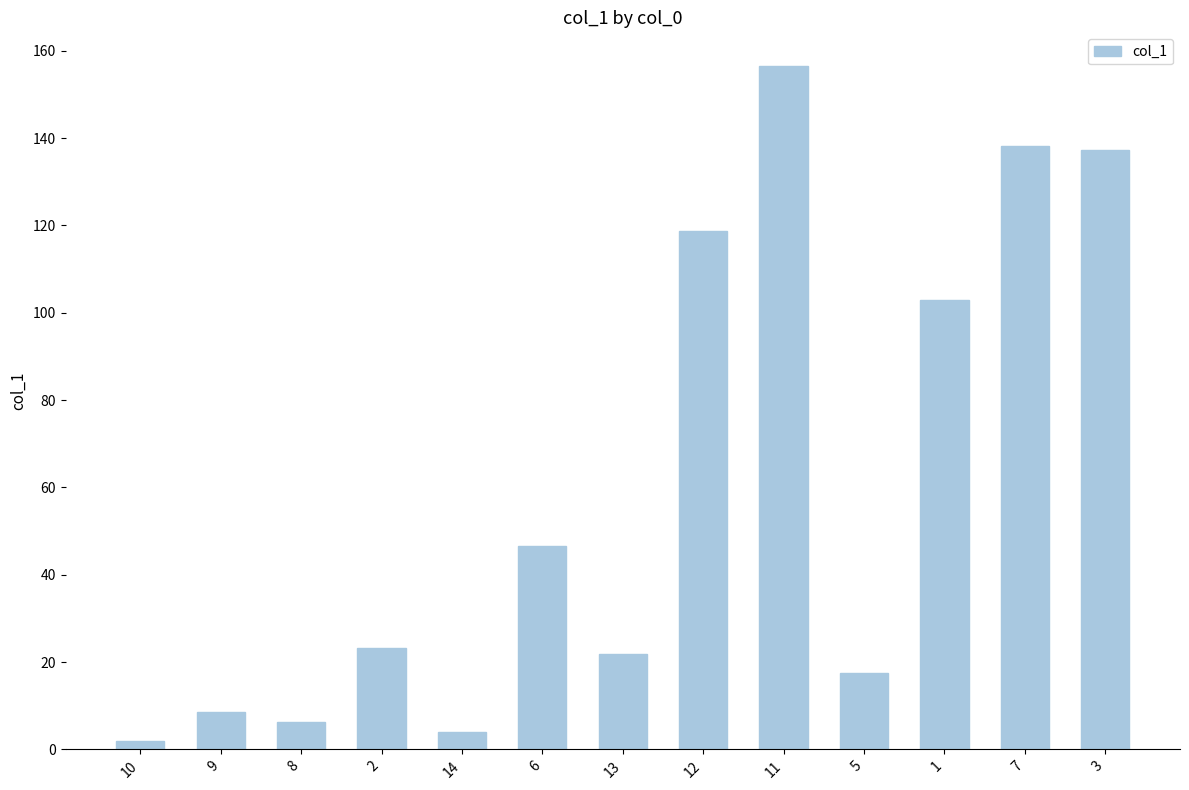

What is the difference between the values at 11 and 6?

109.9